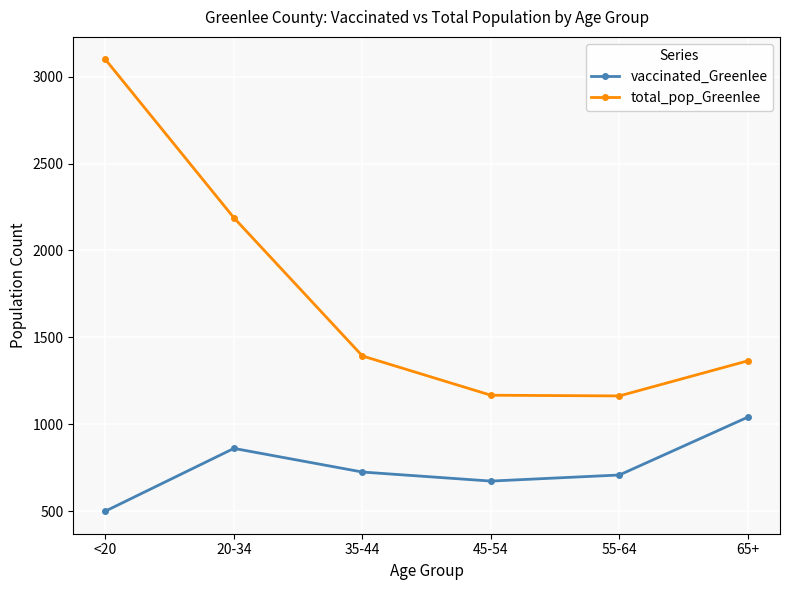

The value of total_pop_Greenlee at <20 is 3099. True or false?

True